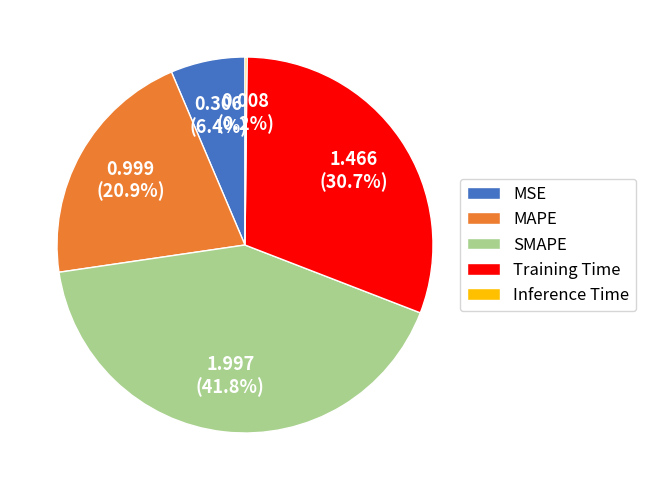

The MSE slice represents 17% of the pie. True or false?

False